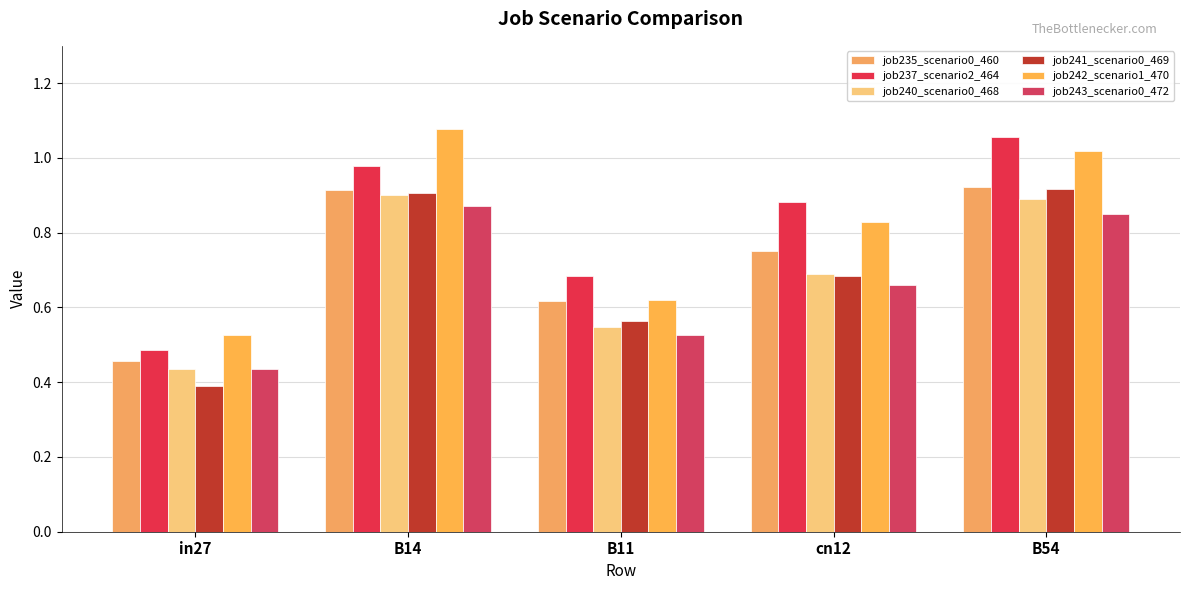

Which label corresponds to the largest value in the chart?

B14